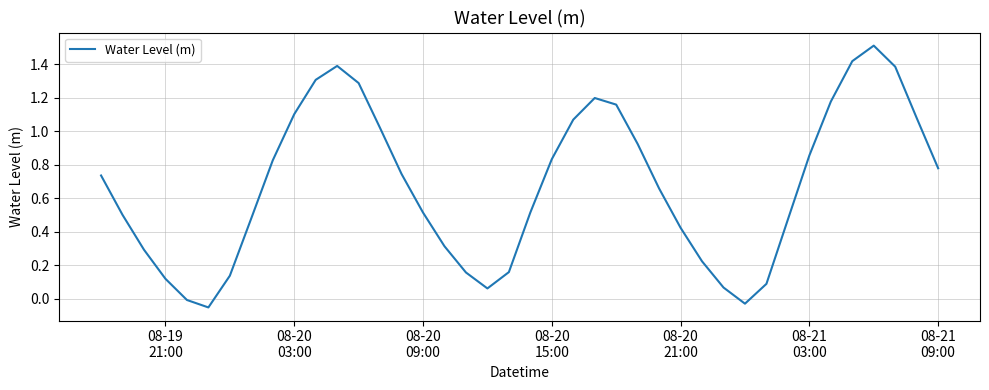

What is the maximum value shown in the chart?

1.5